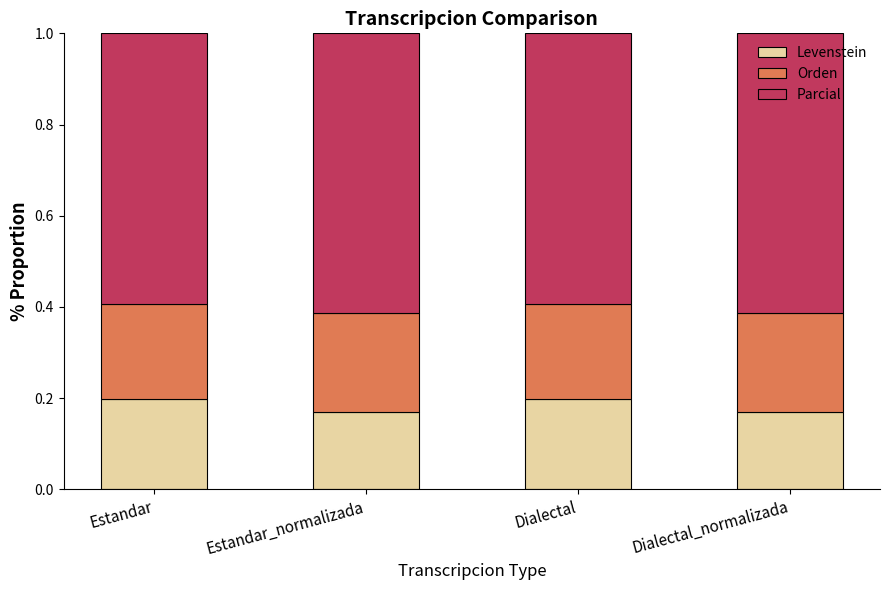

Is it true that Levenstein equals 0.3 at Dialectal?

False